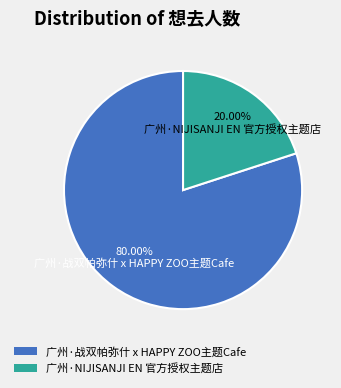

To the nearest percent, what portion does 广州·NIJISANJI EN 官方授权主题店 represent?

20%